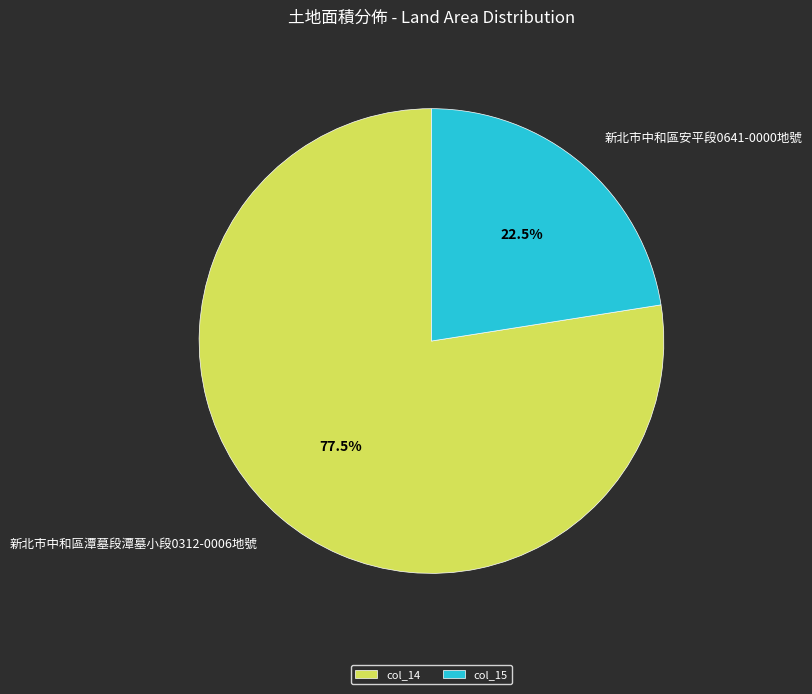

Is there a majority slice in this chart?

Yes